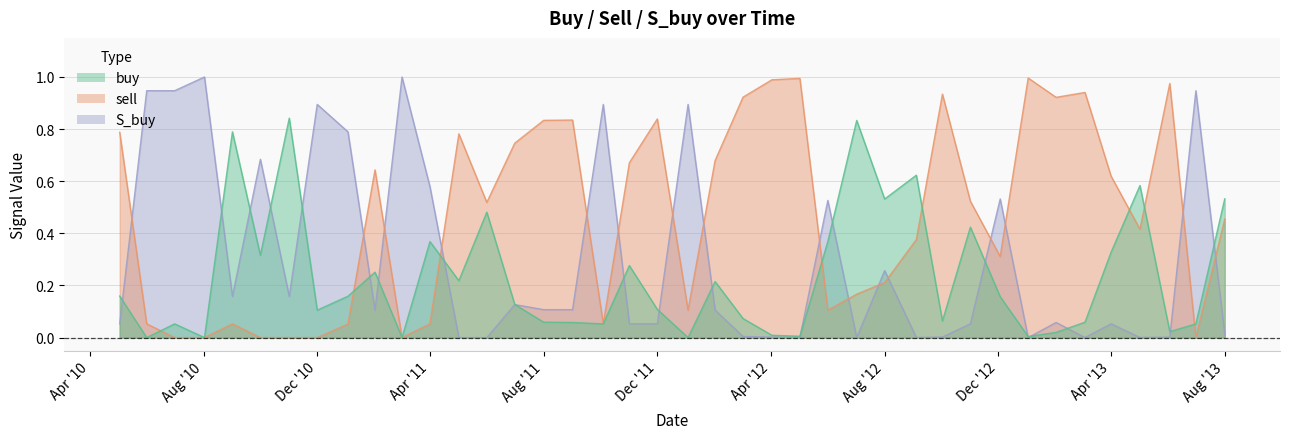

True or false: buy has a value of 0.1 at 2011-07-01.

False